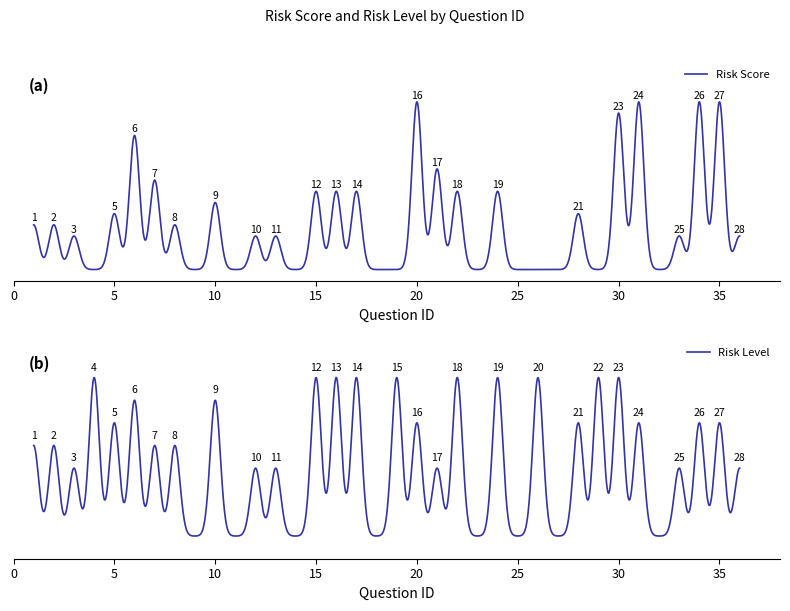

How many Risk Level values are between 4 and 7?

22